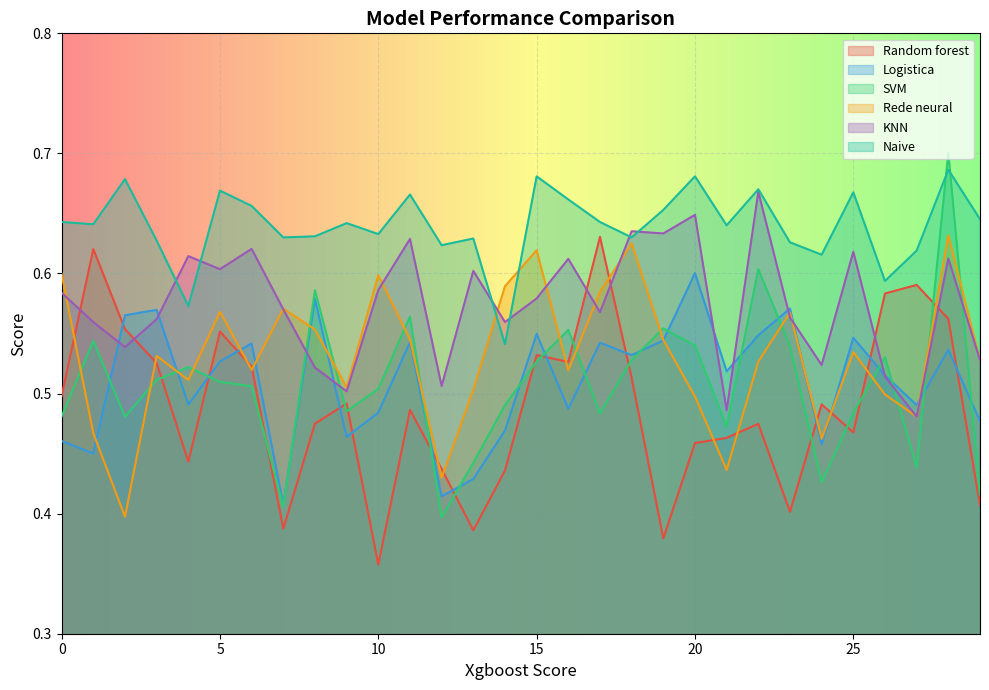

What is the highest value of the Logistica series?

0.6